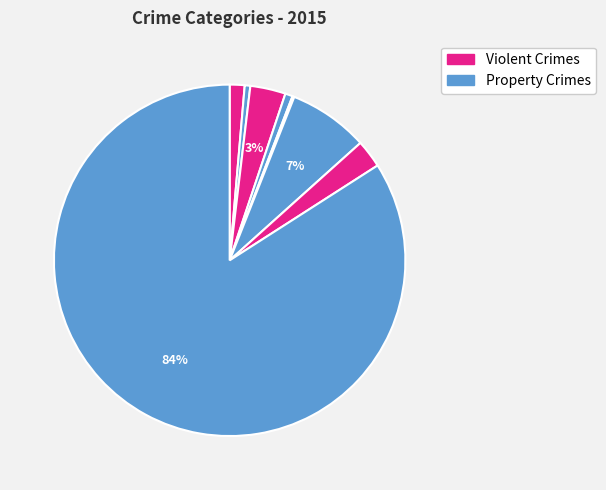

How many segments does this pie chart have?

8